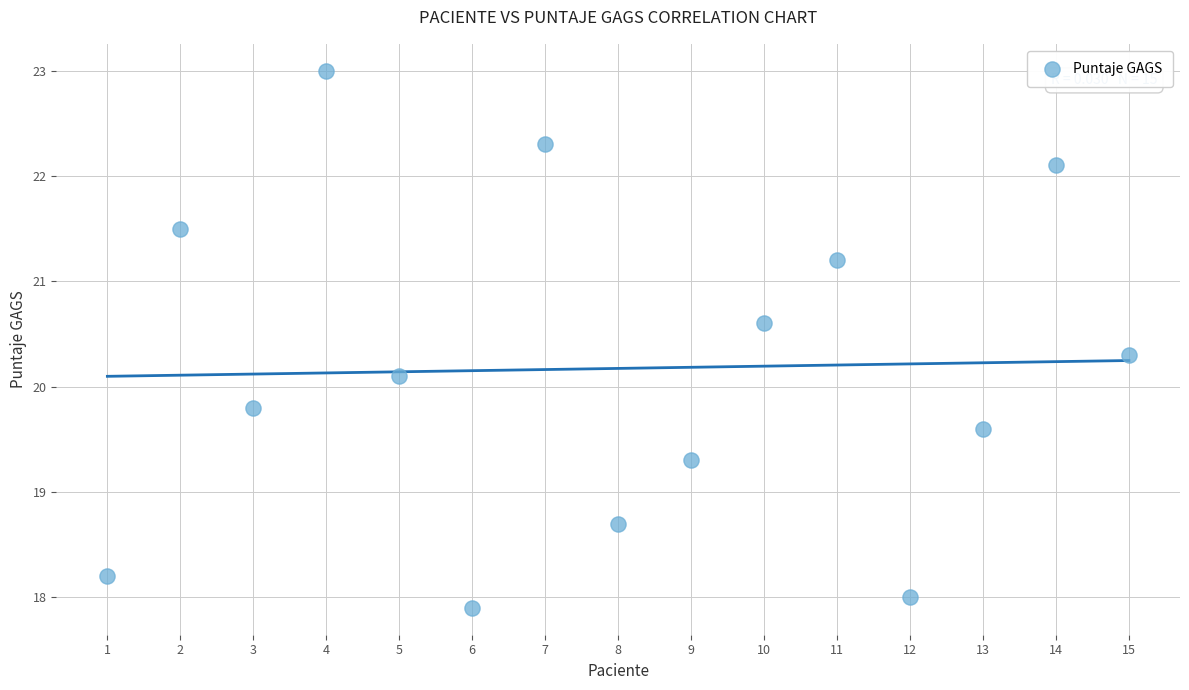

What Y value in the scatter plot is closest to 20?

20.1